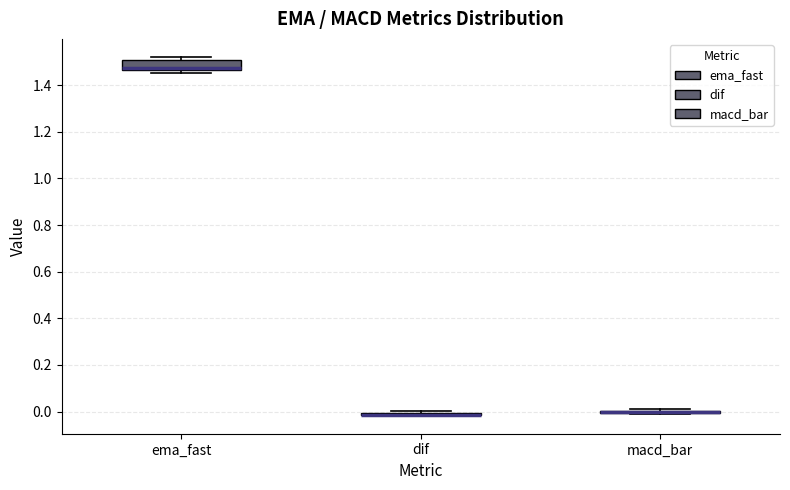

Where is the upper edge of the box for dif on the y-axis? The values are not printed on the chart, so give them approximately, as read against the axis.

0.00